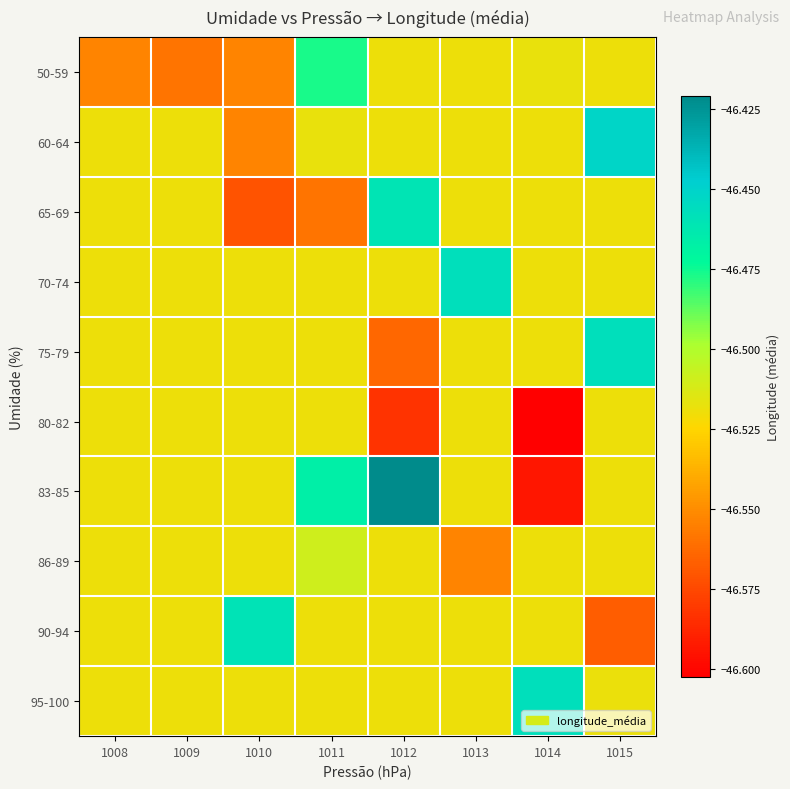

What is the maximum value shown in the chart?

-46.4